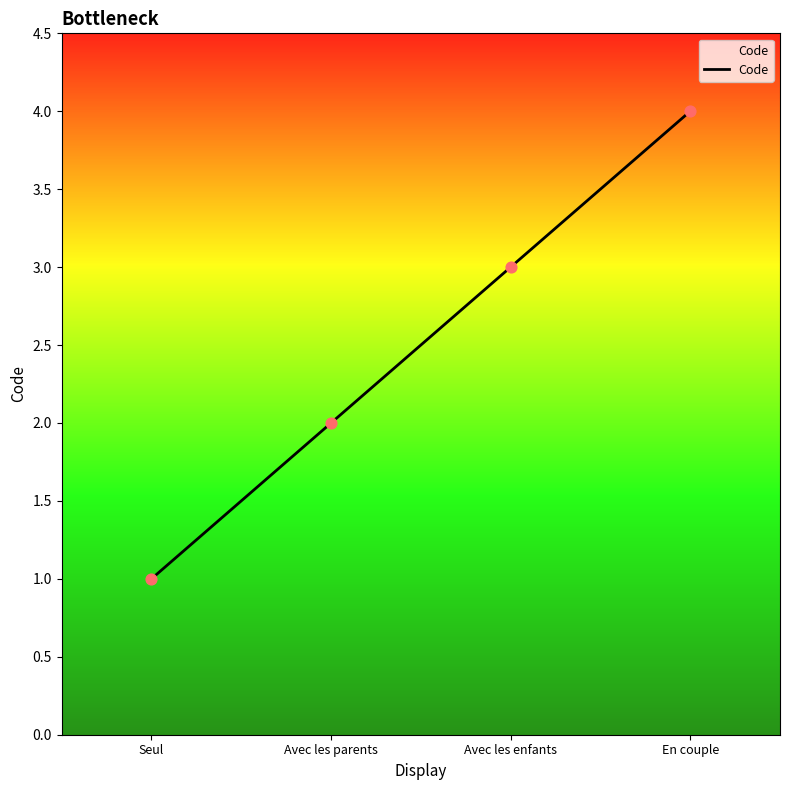

What is the change in value from Seul to Avec les enfants?

+2